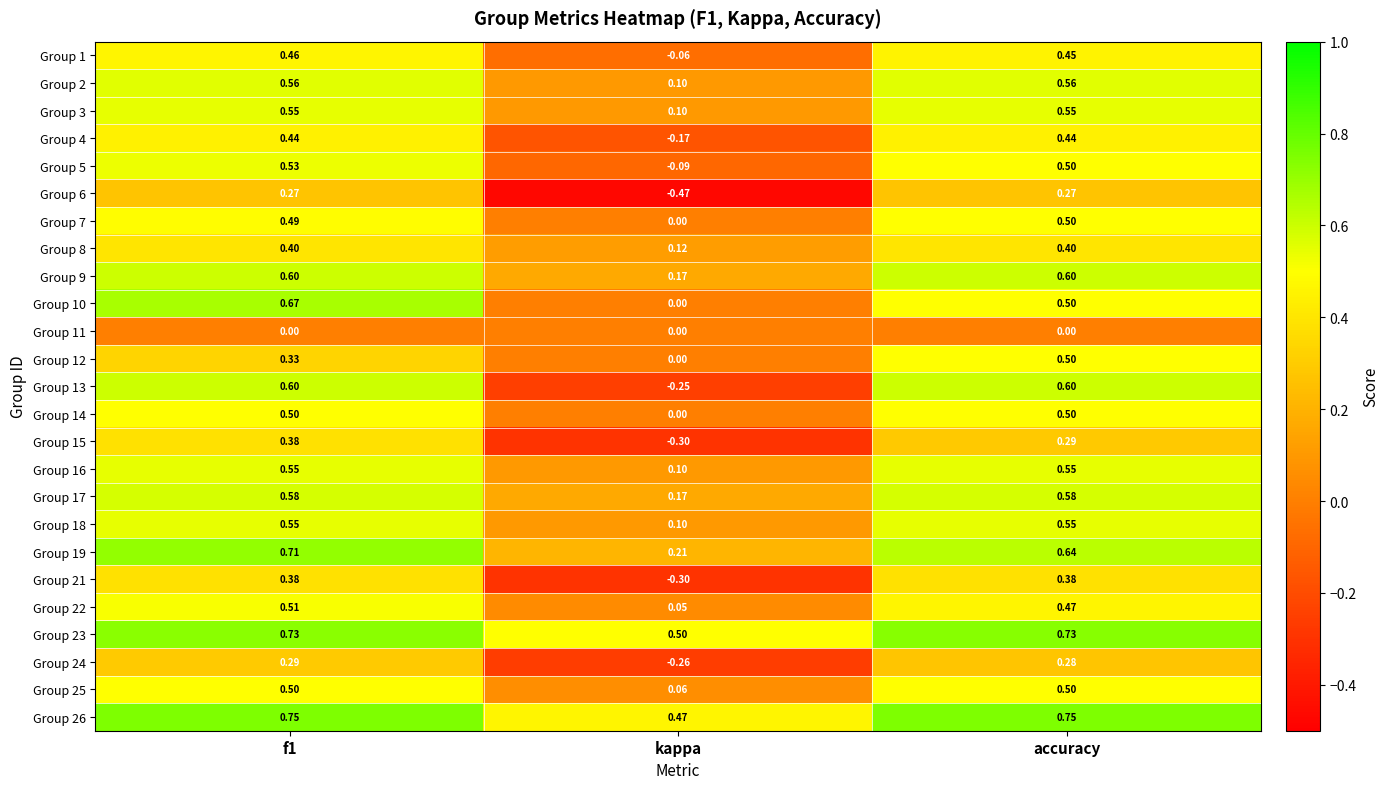

Which category has the lowest value across all series?

kappa